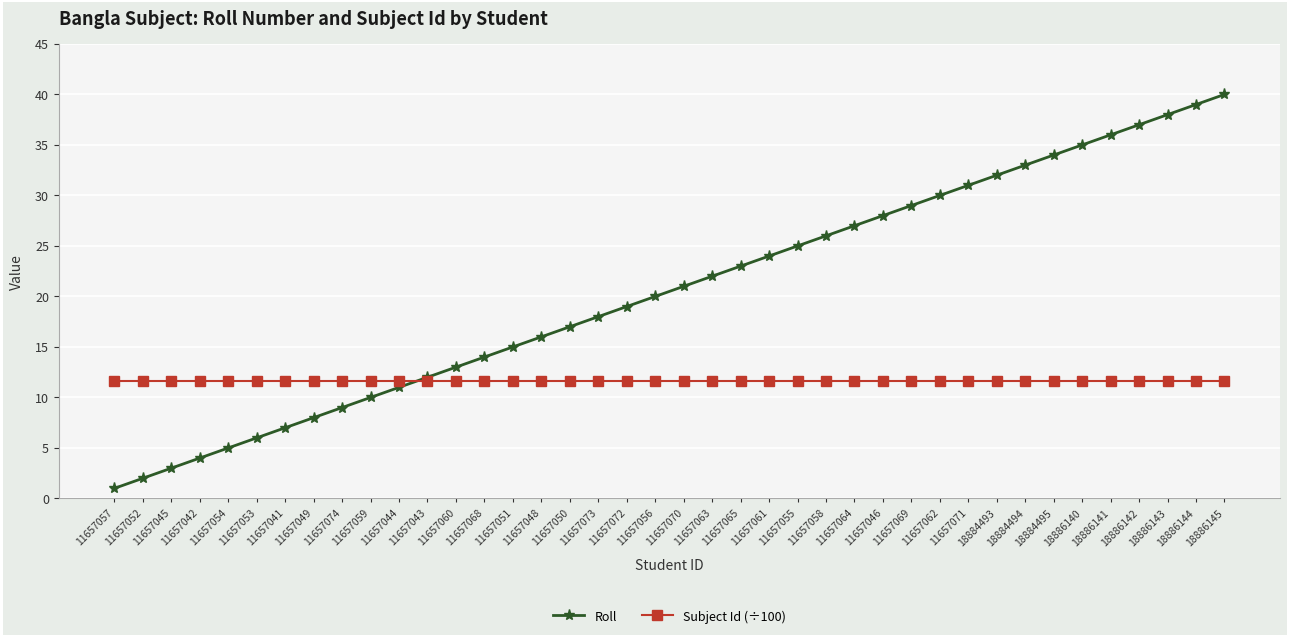

What are all the series names shown in the legend?

Roll, Subject Id (÷100)